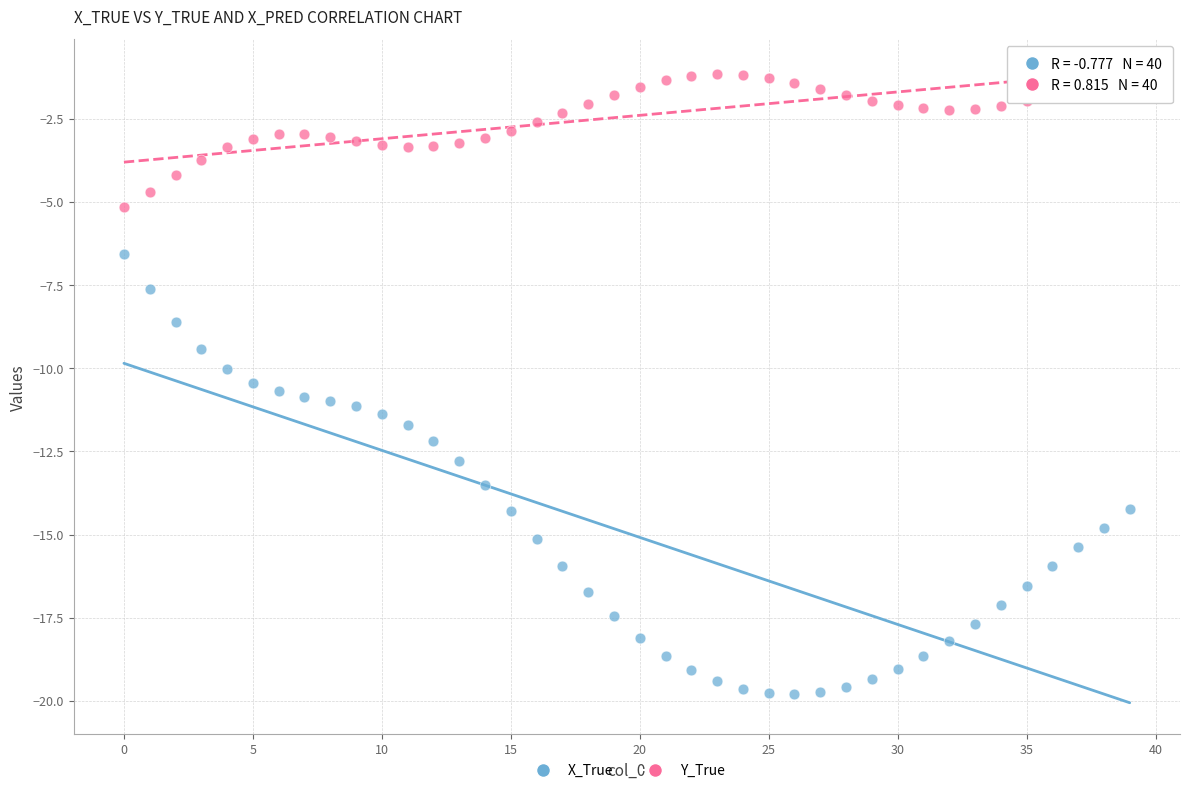

Which series contains the highest Y value?

Y_True